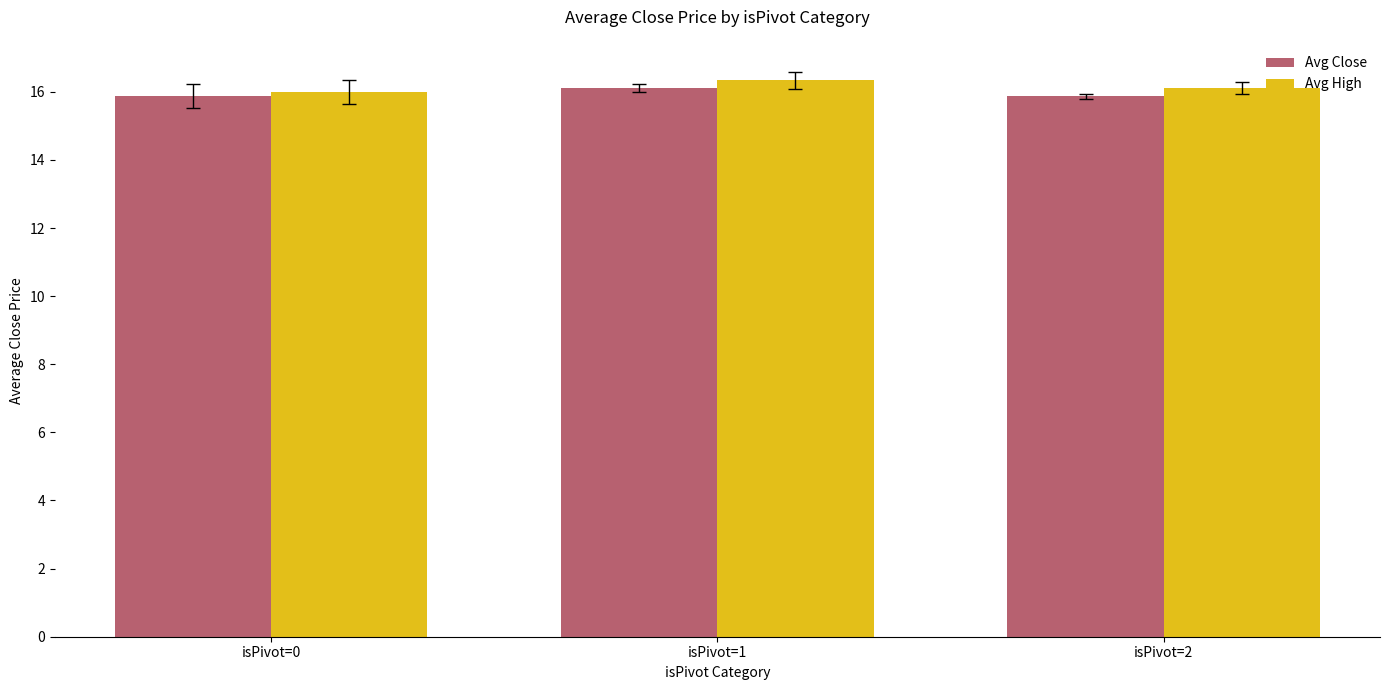

How many categories are shown in the chart?

3